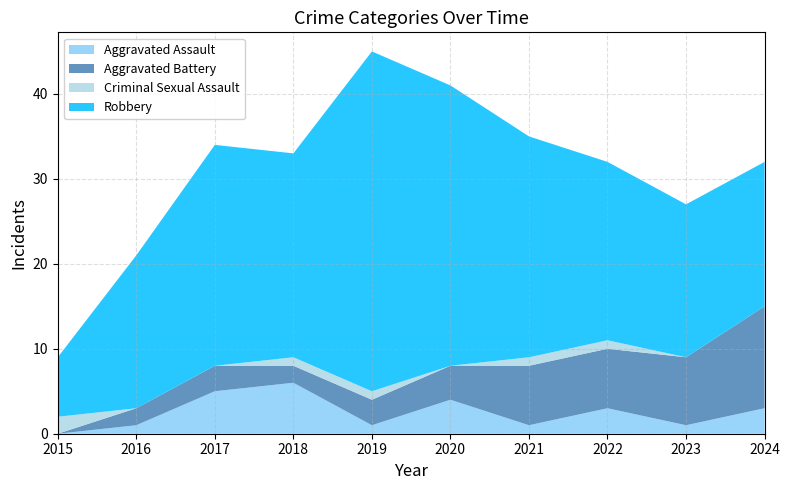

Reading left to right, extract all data points from this chart.

Aggravated Assault: 2015=0	2016=1	2017=5	2018=6	2019=1	2020=4	2021=1	2022=3	2023=1	2024=3
Aggravated Battery: 2015=0	2016=2	2017=3	2018=2	2019=3	2020=4	2021=7	2022=7	2023=8	2024=12
Criminal Sexual Assault: 2015=2	2016=0	2017=0	2018=1	2019=1	2020=0	2021=1	2022=1	2023=0	2024=0
Robbery: 2015=7	2016=18	2017=26	2018=24	2019=40	2020=33	2021=26	2022=21	2023=18	2024=17